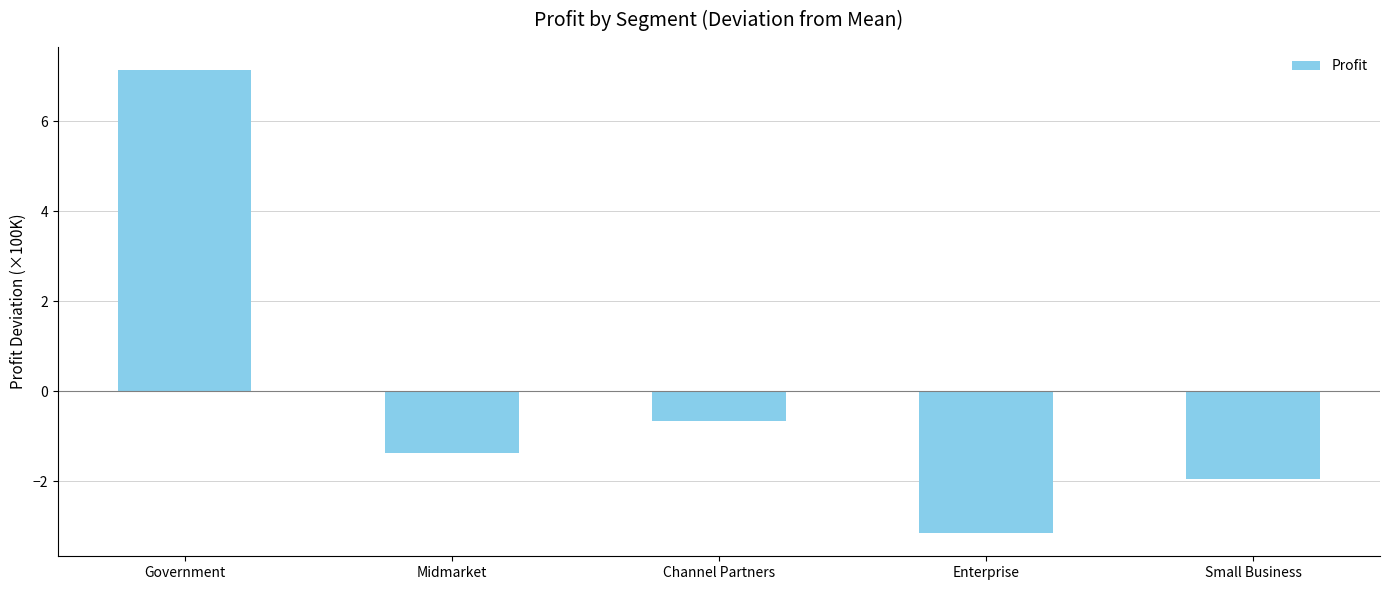

The value at Channel Partners is -0.7. True or false?

True